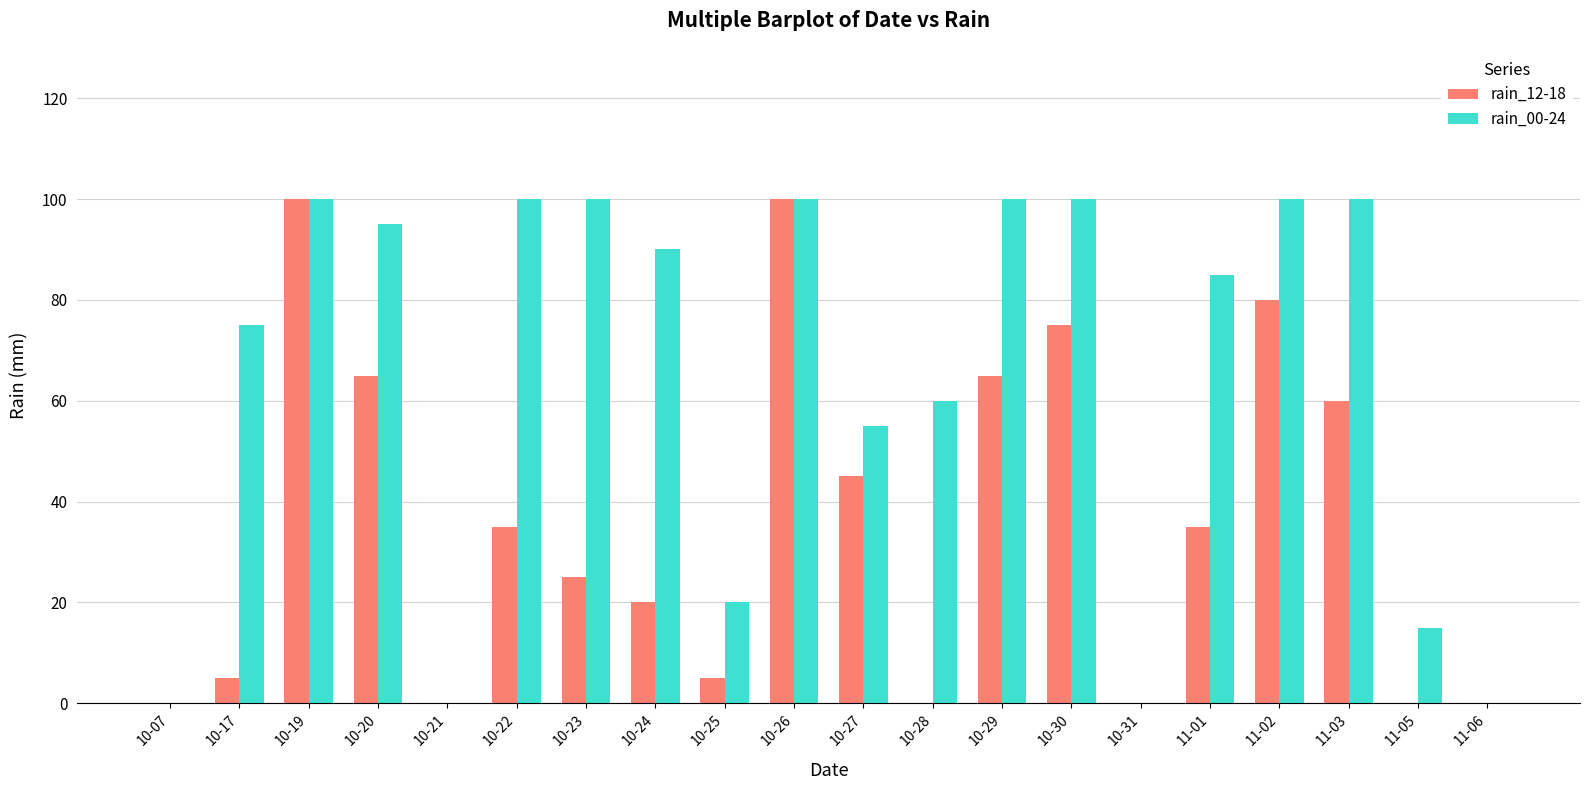

Is it true that rain_12-18 equals 65 at 10-20?

True